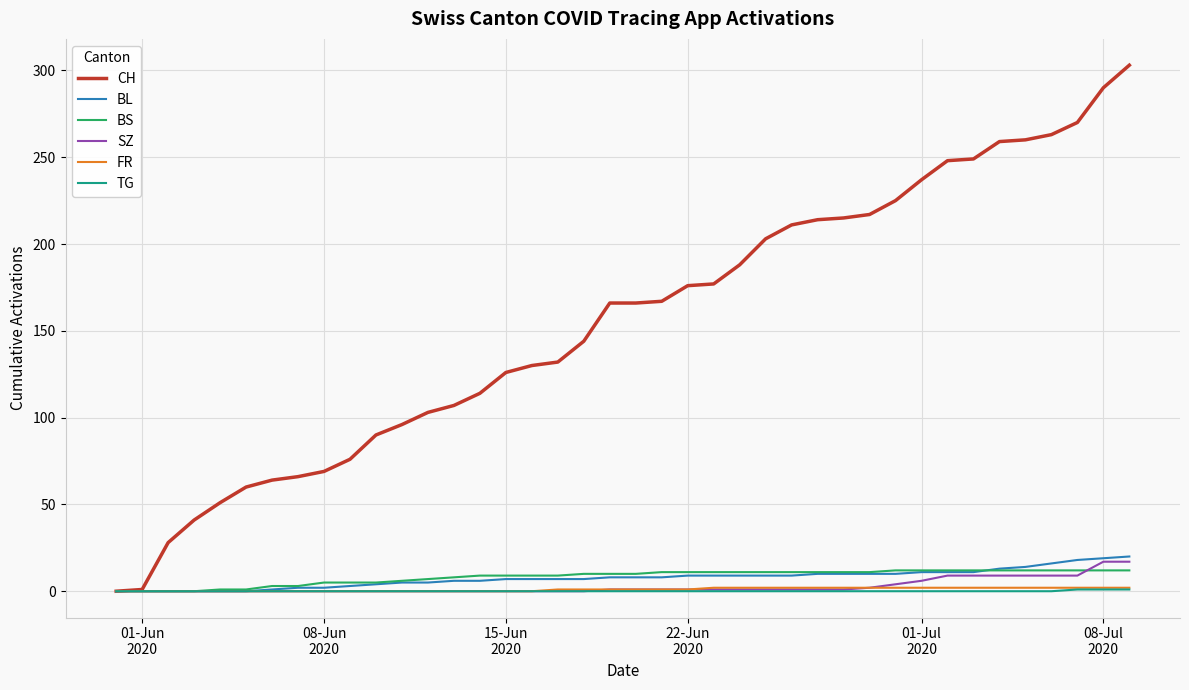

Which series has the largest total across all categories?

CH